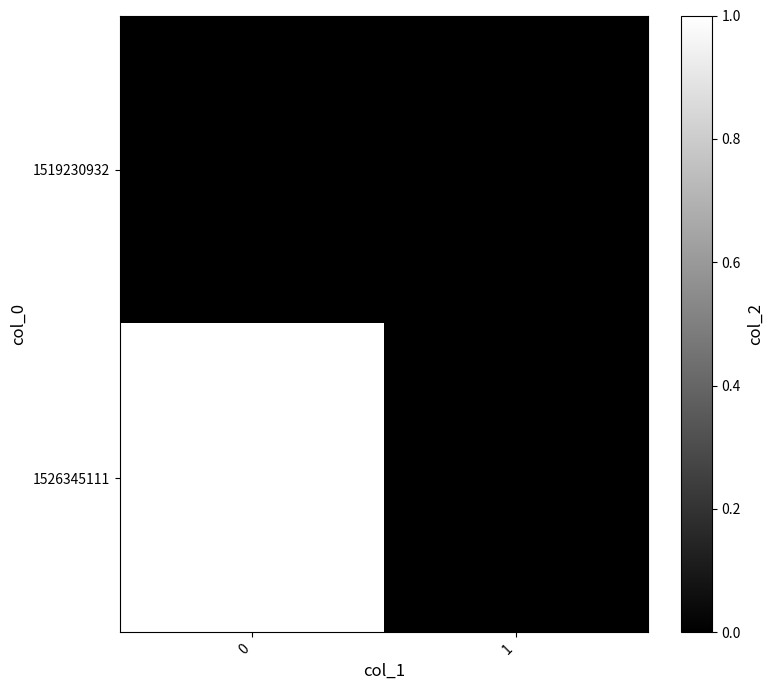

Reading left to right, transcribe all the data shown in this chart.

1519230932: 0=0	1=0
1526345111: 0=1	1=0